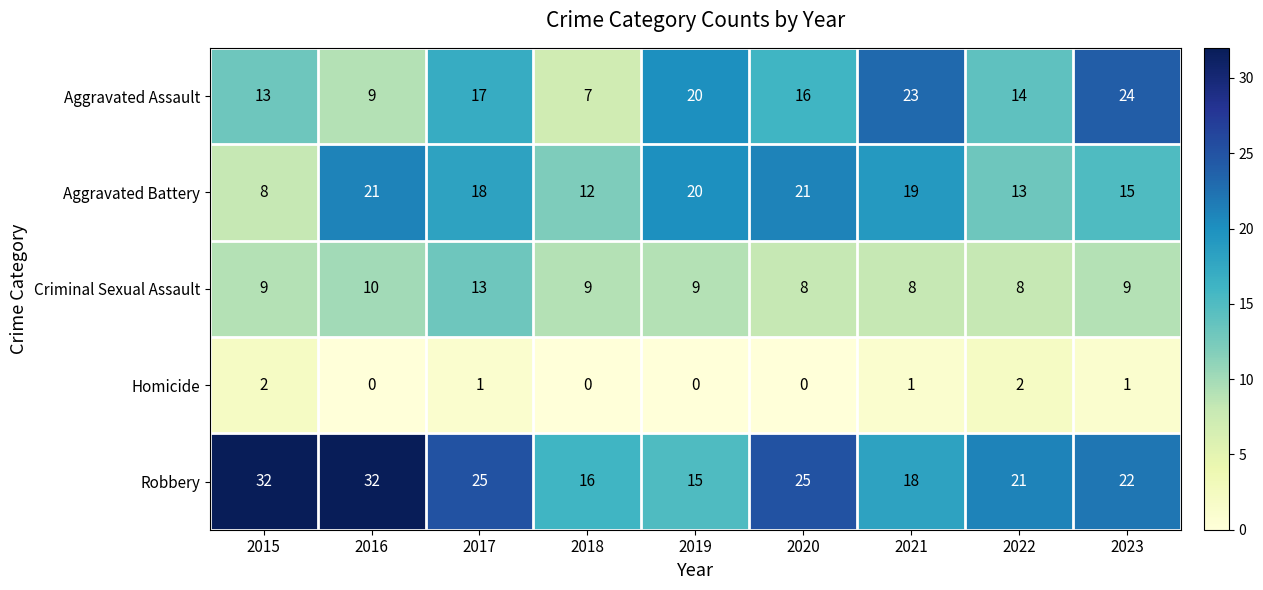

True or false: Homicide has a value of 2 at 2022.

True